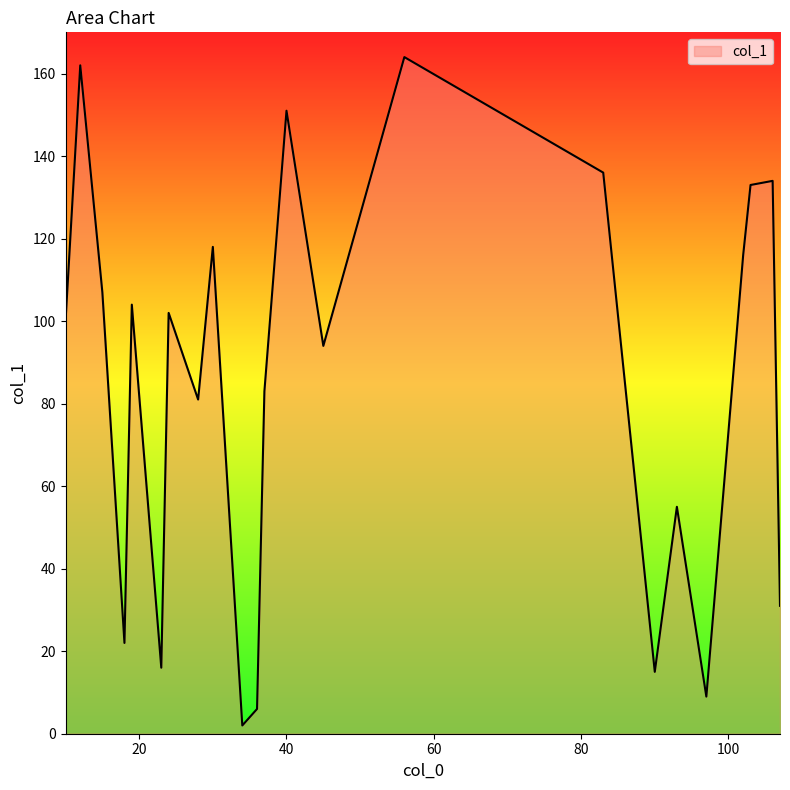

What is the difference between the maximum and minimum values?

162